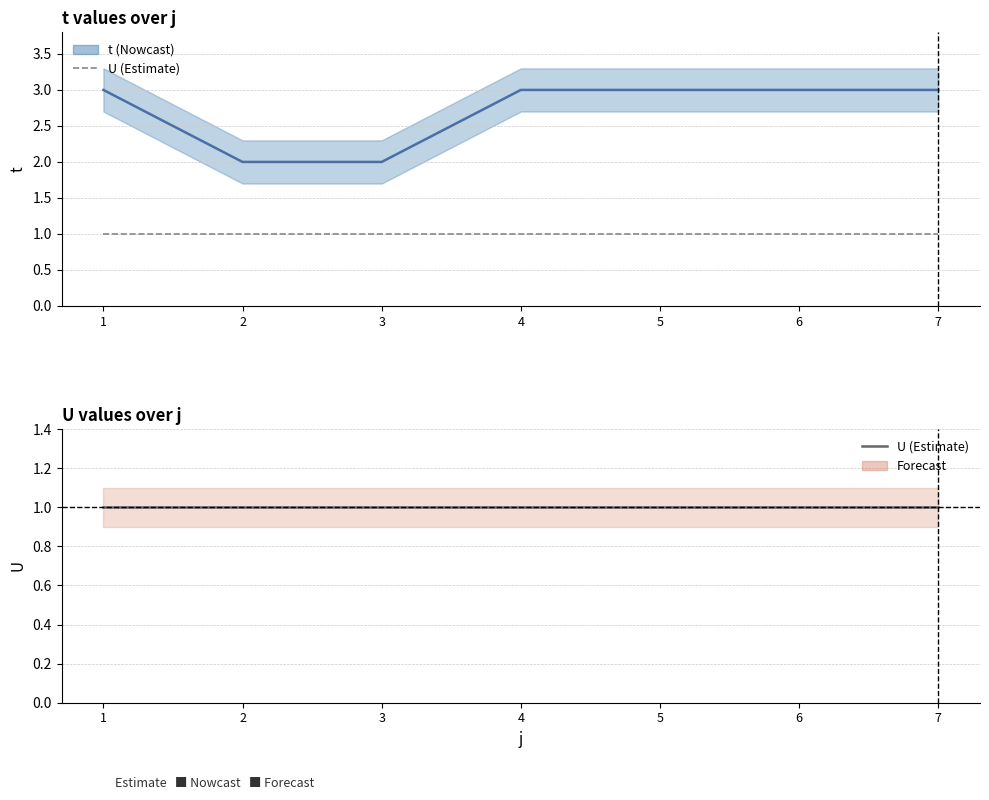

List the labels in order of U value, smallest first.

1, 2, 3, 4, 5, 6, 7